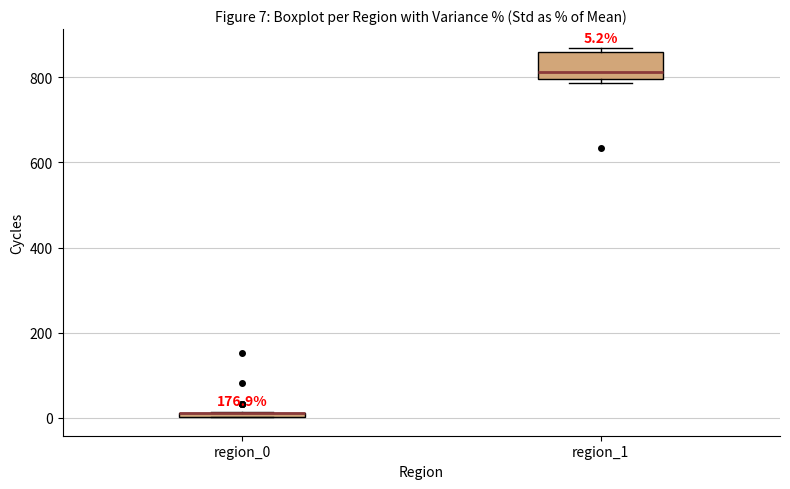

Comparing the boxes themselves (not the whiskers), which one is the tallest?

region_1